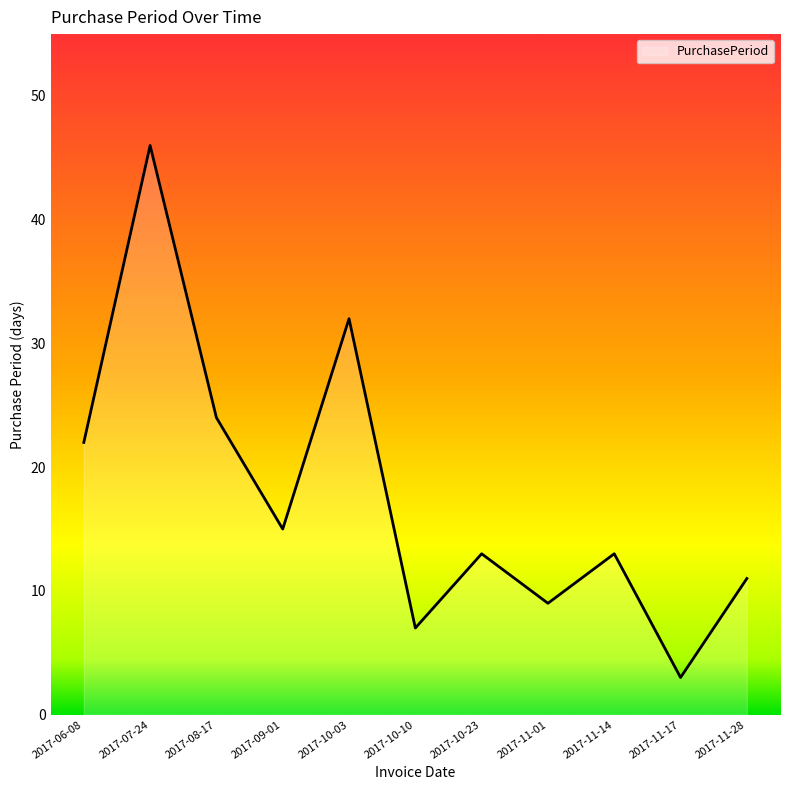

Which label corresponds to the largest value in the chart?

2017-07-24